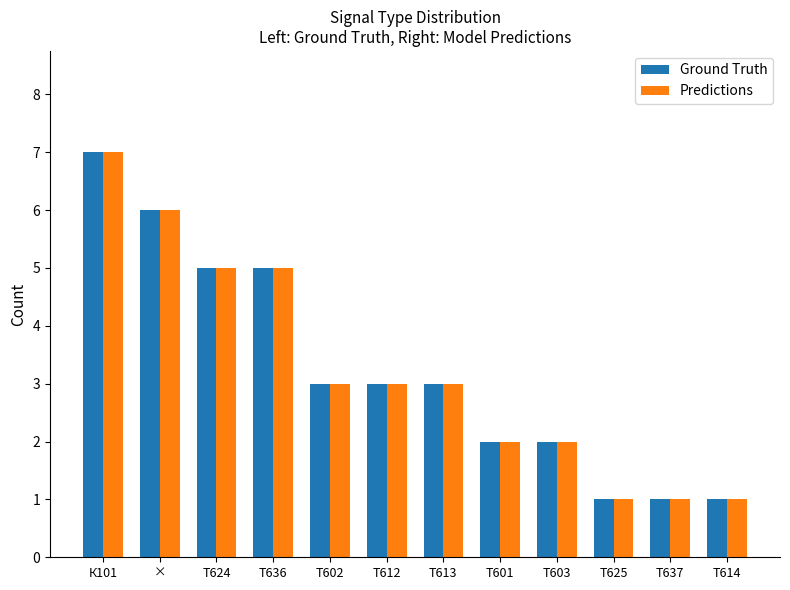

At which label does Ground Truth first exceed 3?

К101